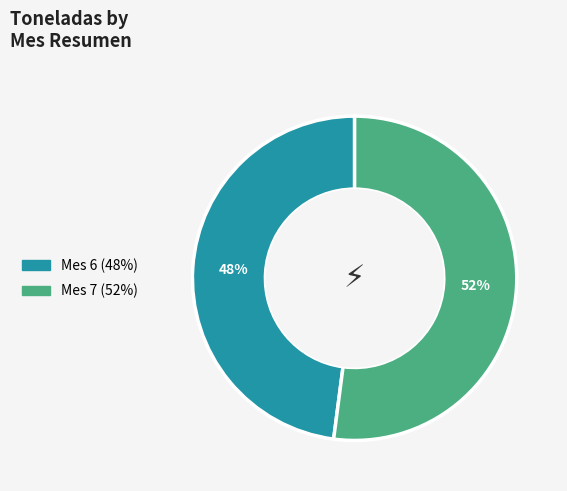

Is there a majority slice in this chart?

Yes